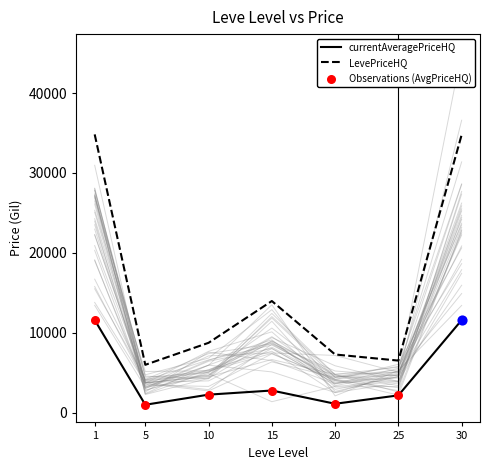

Which series has the largest Y range (max minus min)?

LevePriceHQ